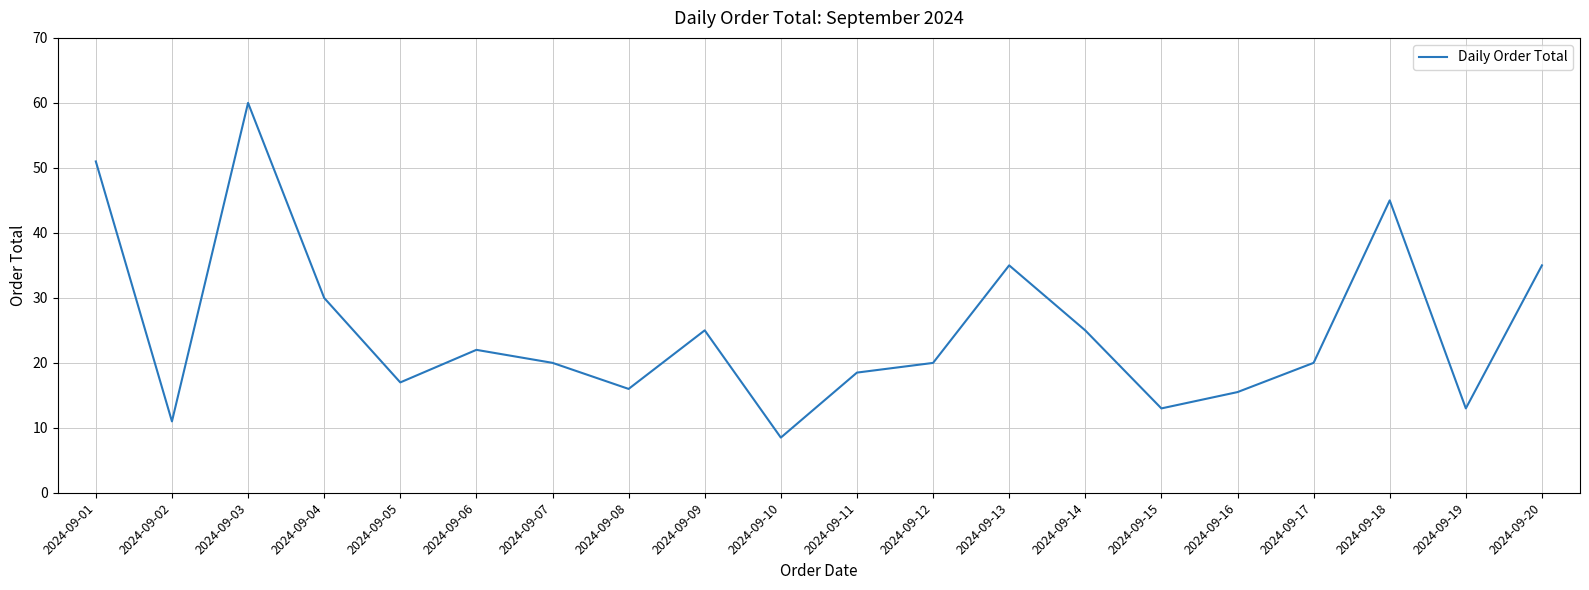

Does the chart display data point markers on the line(s)?

No